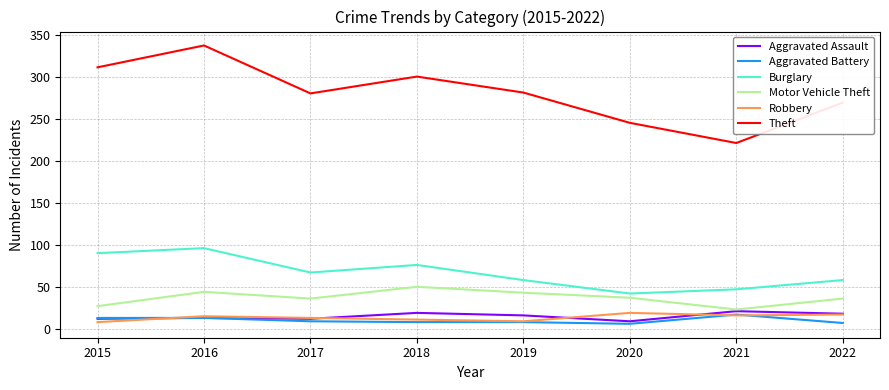

At which category is the sum across all series the highest?

2016